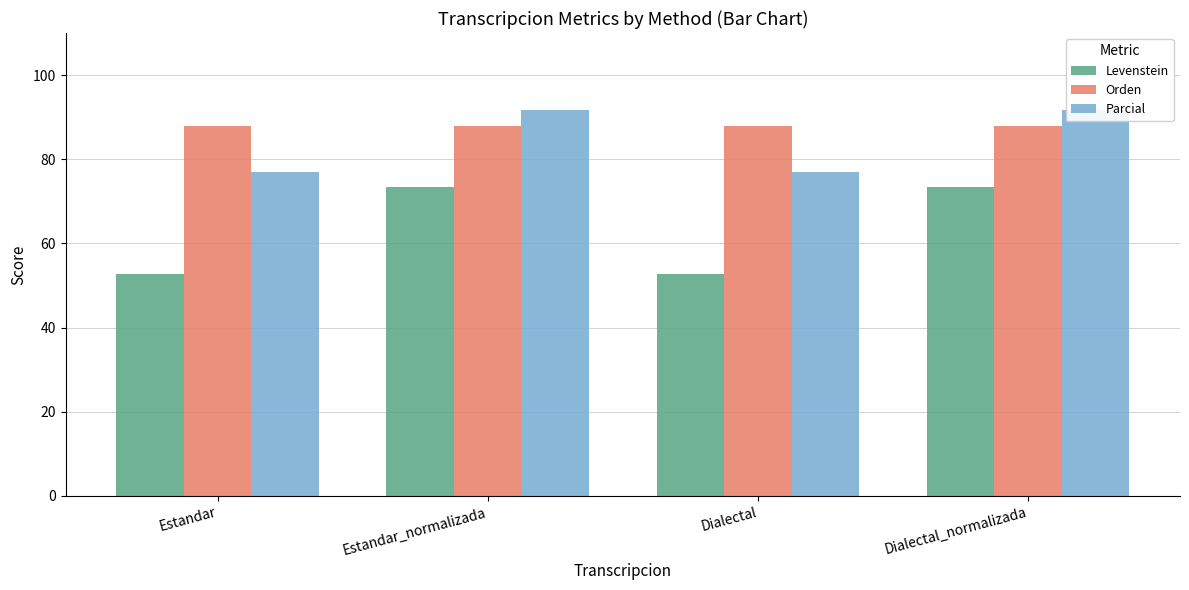

Which series has the widest spread of values?

Levenstein